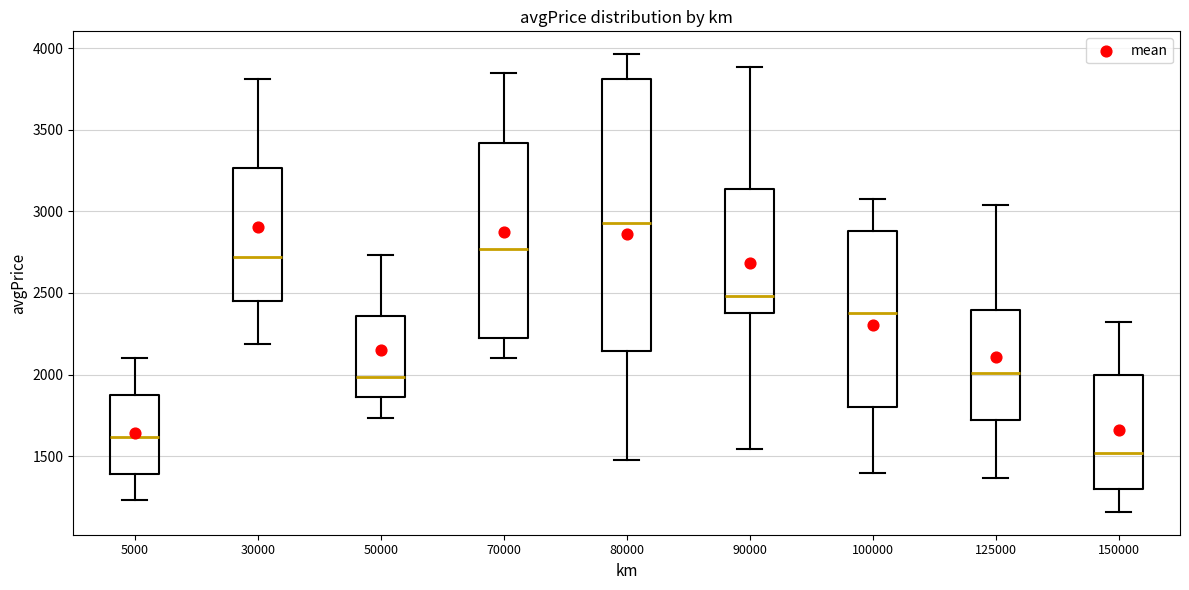

Which box is the tallest, from its lower edge to its upper edge?

80000